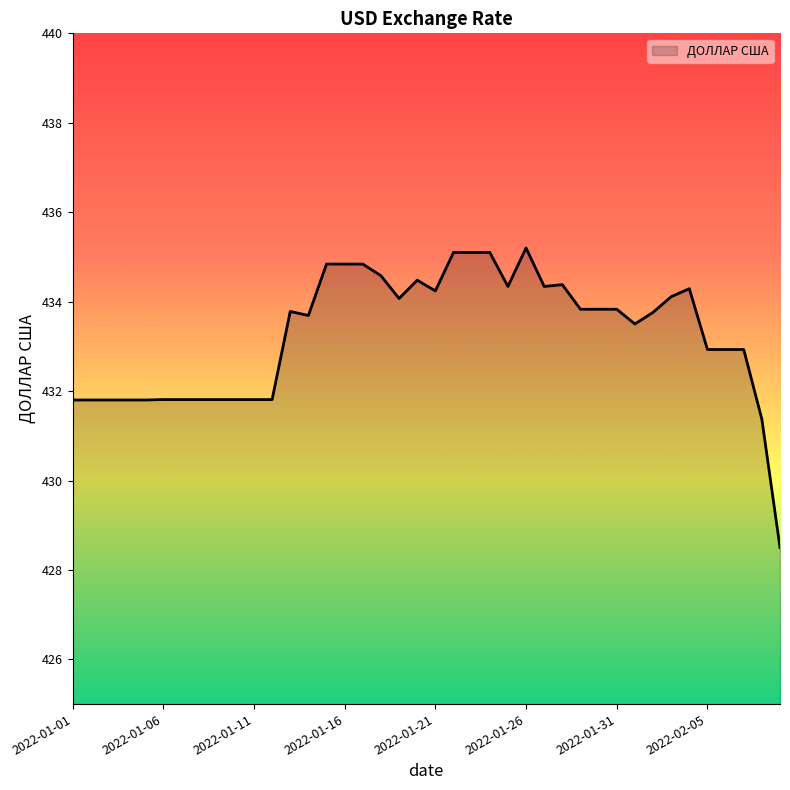

What is the maximum value shown in the chart?

435.2